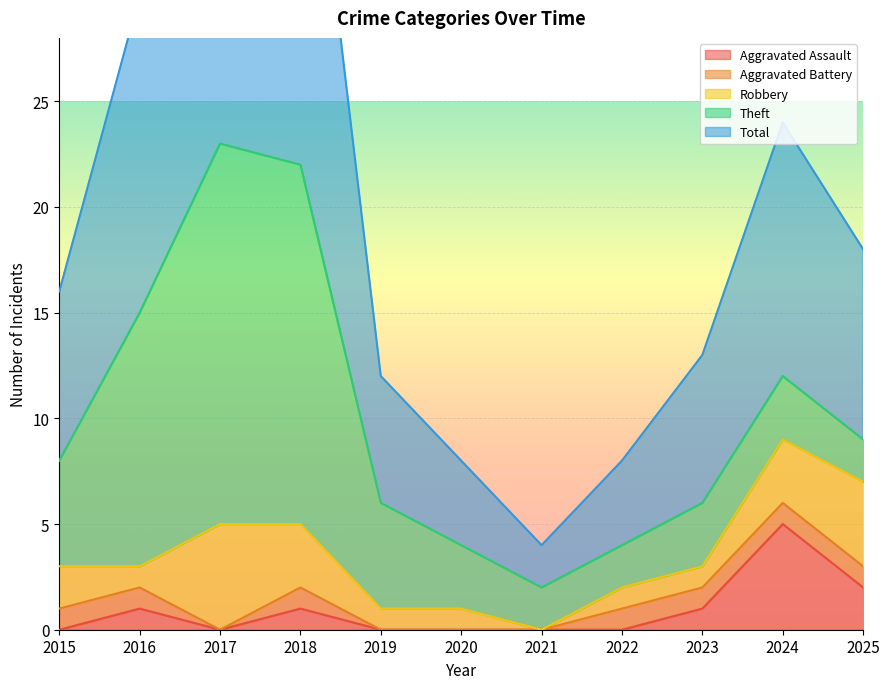

Read the Theft value at 2024.

3